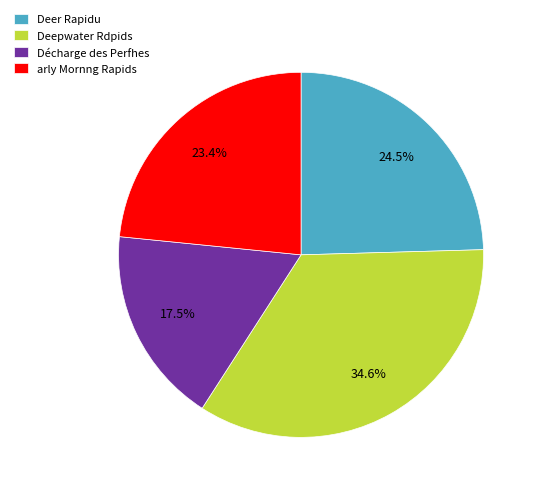

Which slice is the largest?

Deepwater Rdpids